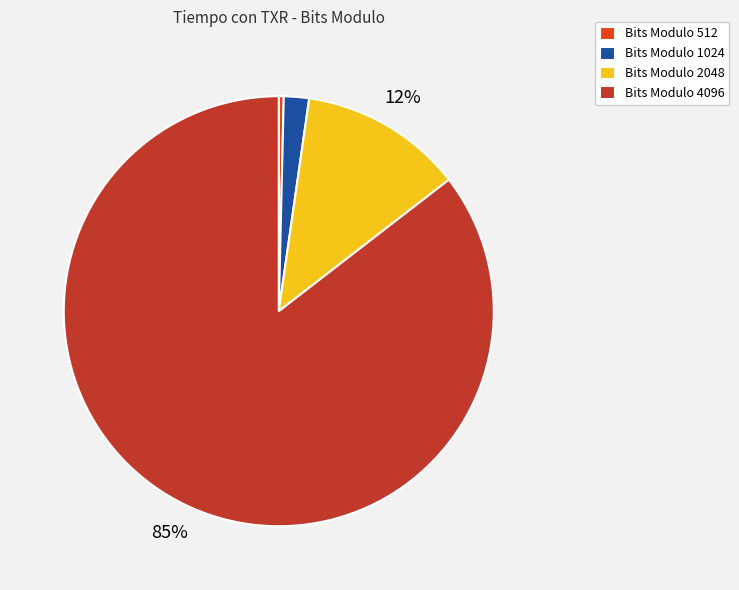

True or false: Bits Modulo 4096 accounts for 85% of the total.

True